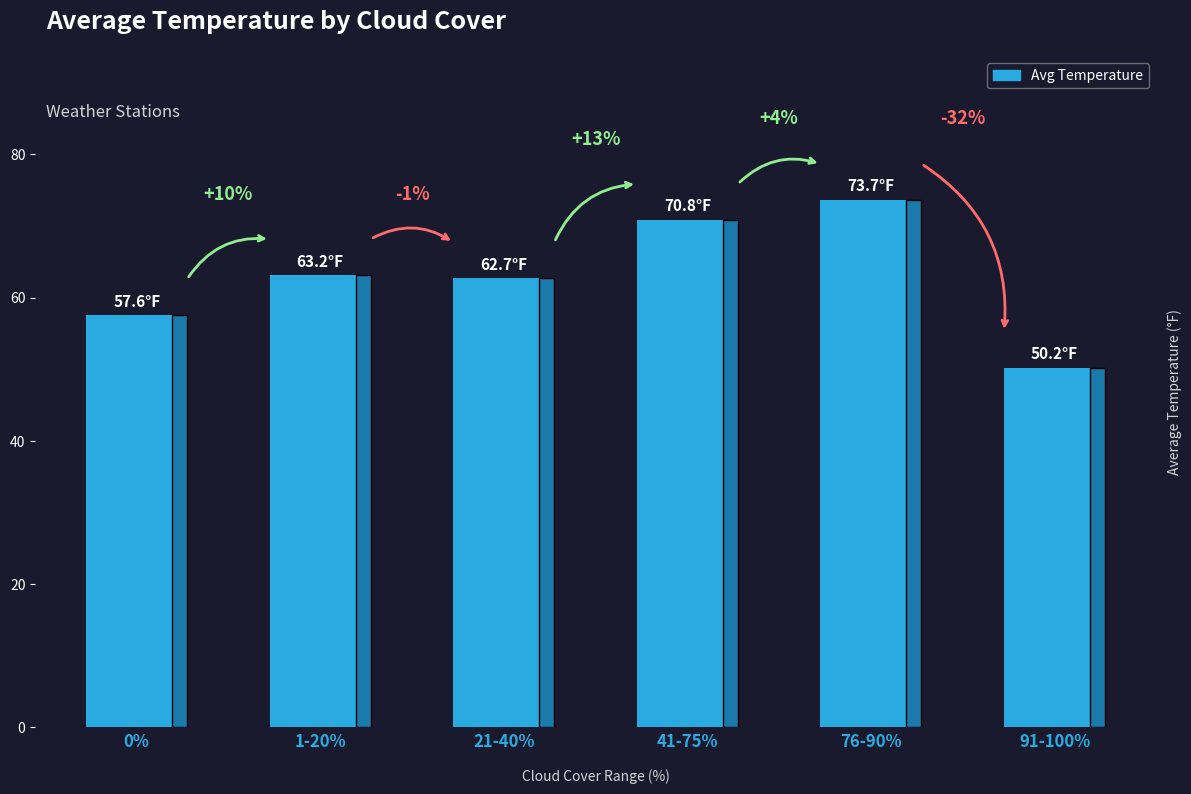

The chart shows a value of 99.5 at 41-75%. True or false?

False